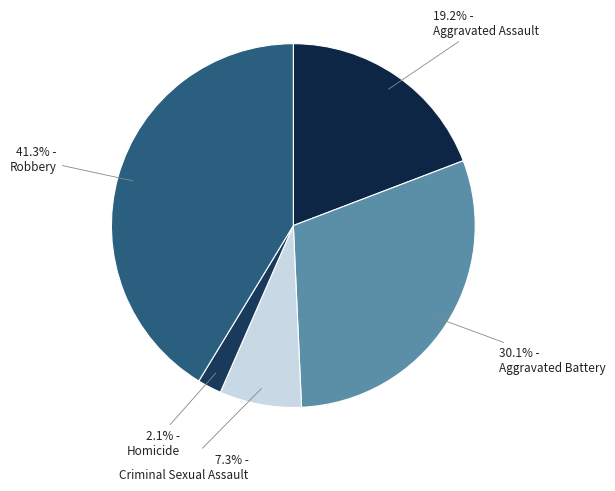

Is there any slice that represents more than half of the pie?

No